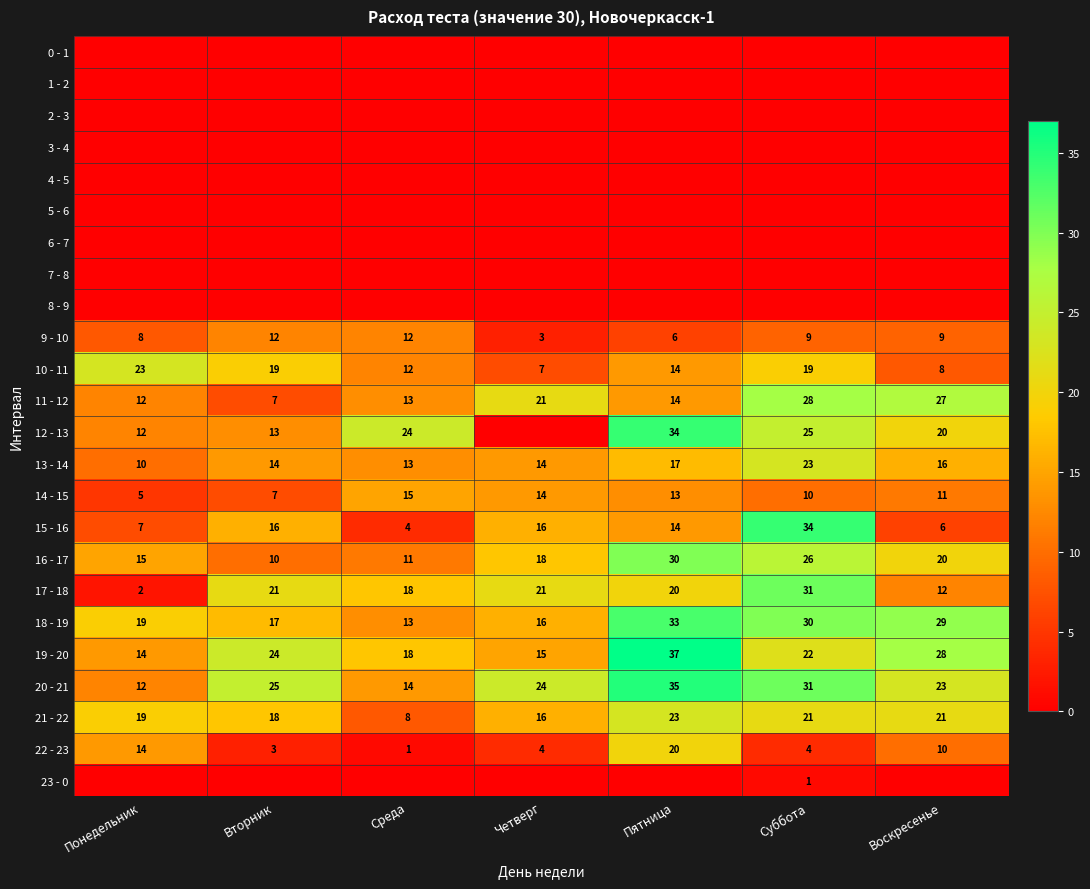

The value of 18 - 19 at Суббота is 30. True or false?

True